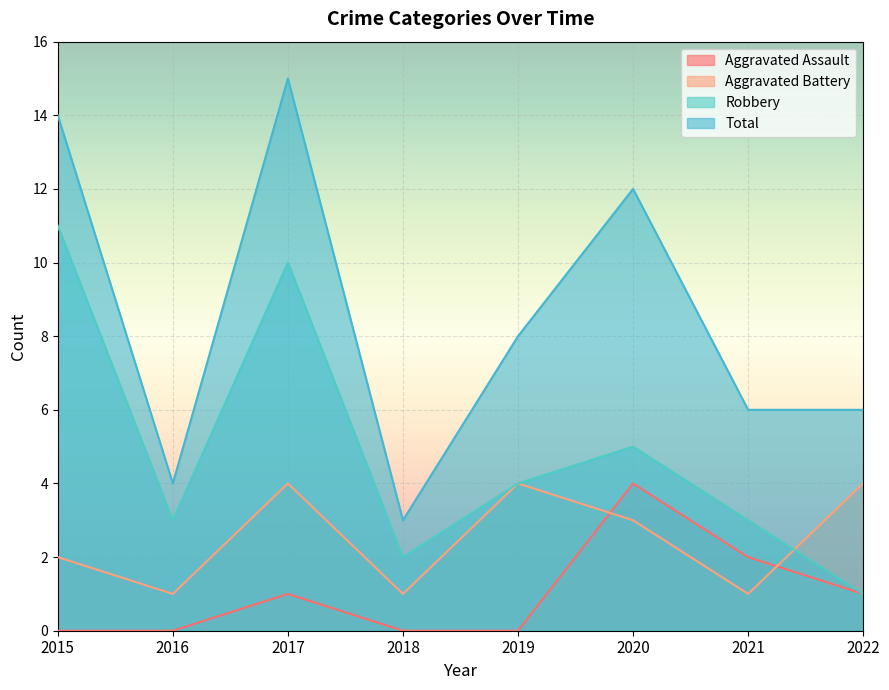

What is the lowest value of the Robbery series?

1